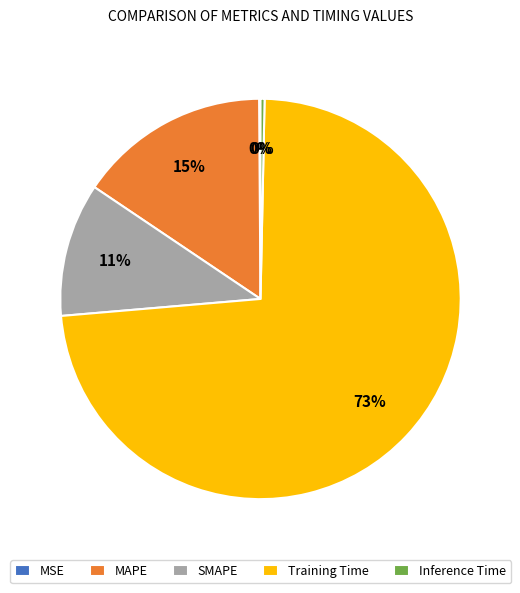

Does Inference Time account for over 50% of the chart?

No